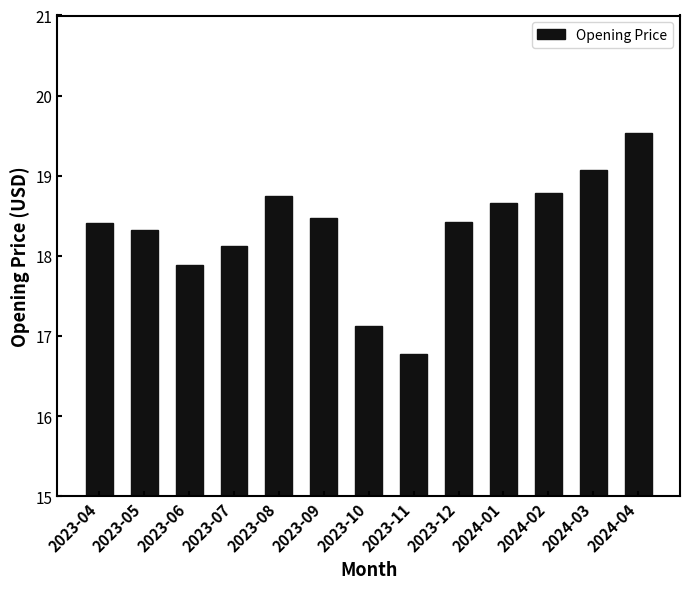

Is it true that the value at 2023-08 is 18.8?

True